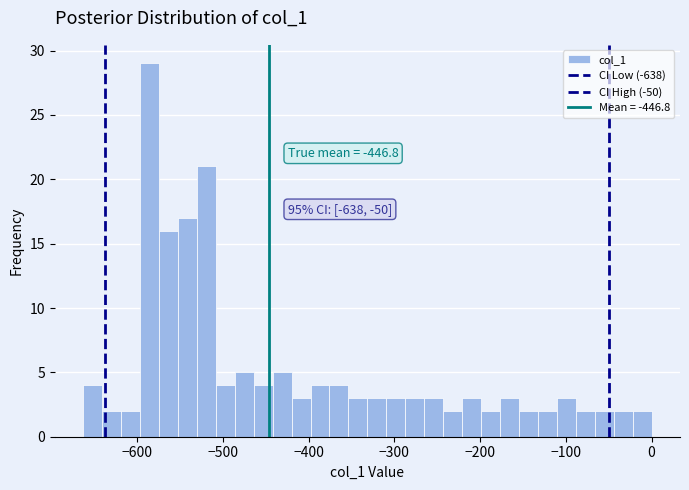

Read against the x-axis, roughly where is the centre of the tallest bar?

-590